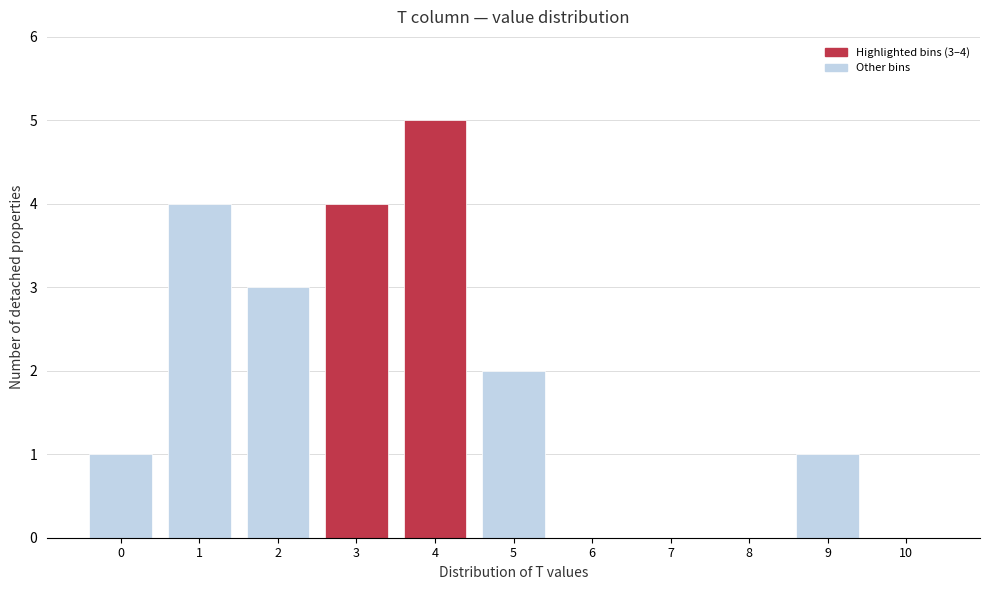

Reading left to right, extract all data points from this chart.

0=1	1=4	2=3	3=4	4=5	5=2	6=0	7=0	8=0	9=1	10=0